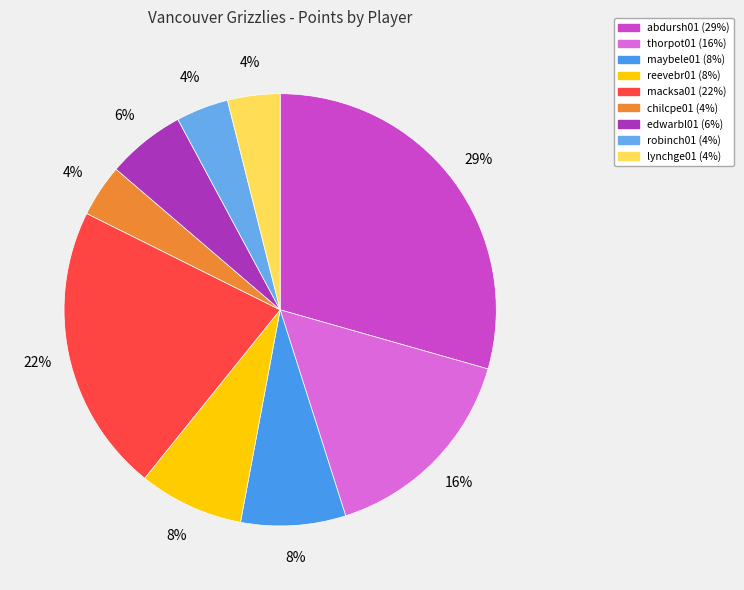

What is the largest slice in the pie chart?

abdursh01